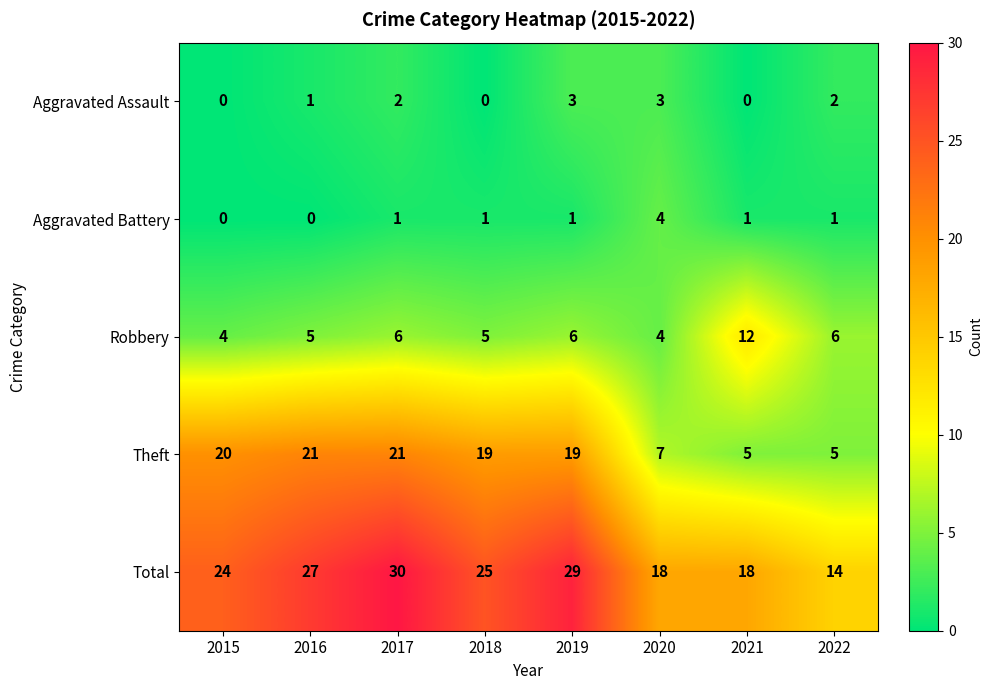

The value of Robbery at 2016 is 8. True or false?

False